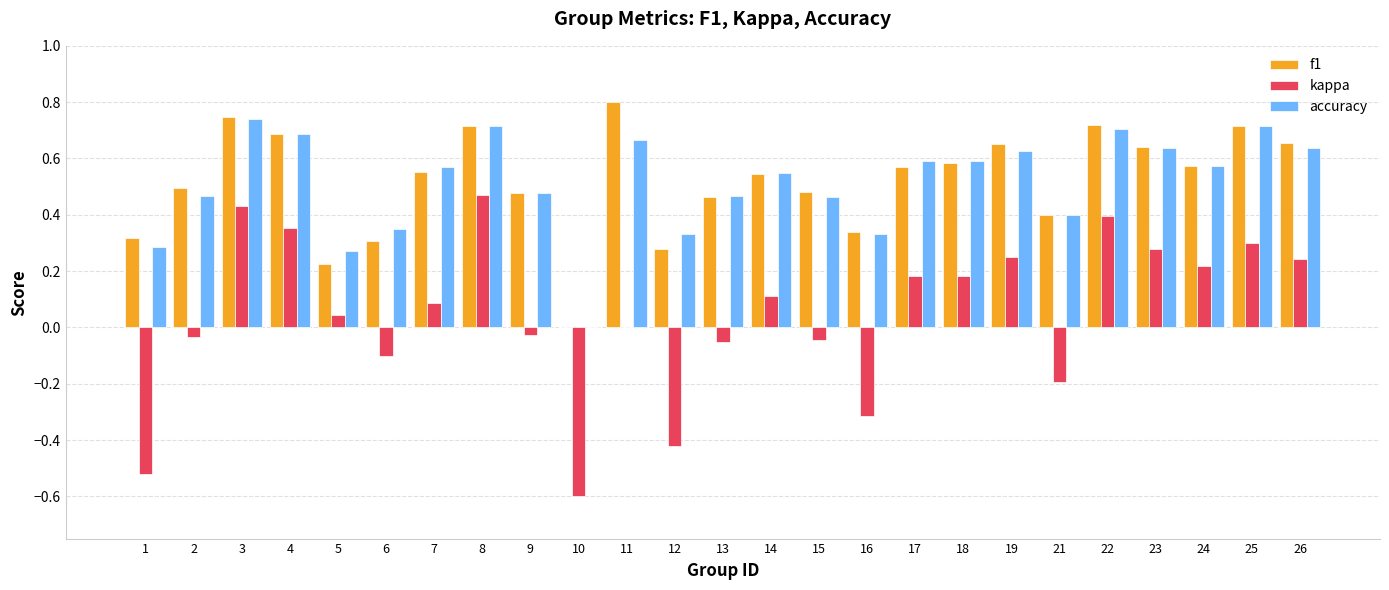

Which category has the highest value in the kappa series?

8